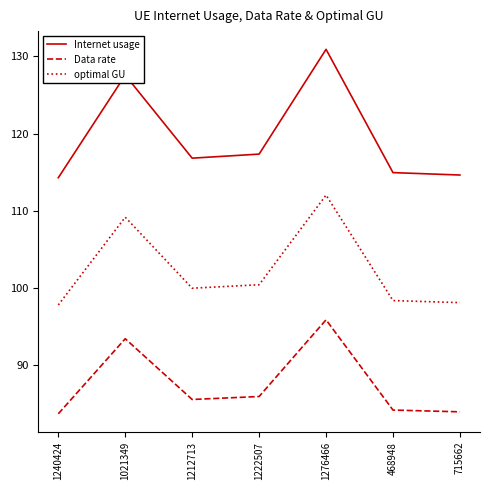

Where does the optimal GU series first go above 99?

1021349